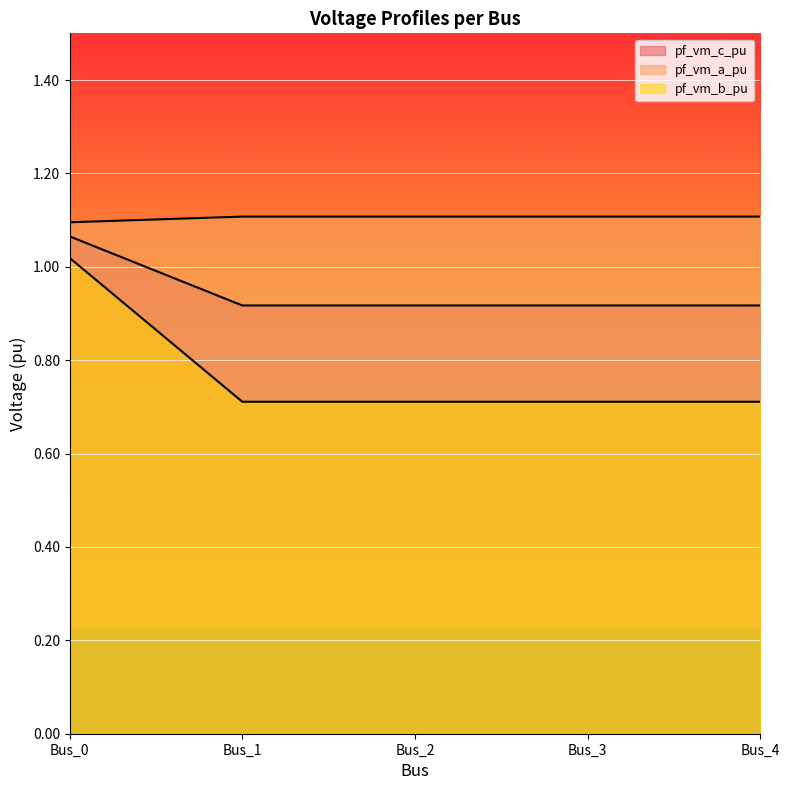

Reading left to right, transcribe all the data shown in this chart.

pf_vm_c_pu: 1.1	1.1	1.1	1.1	1.1
pf_vm_a_pu: 1.1	0.9	0.9	0.9	0.9
pf_vm_b_pu: 1.0	0.7	0.7	0.7	0.7